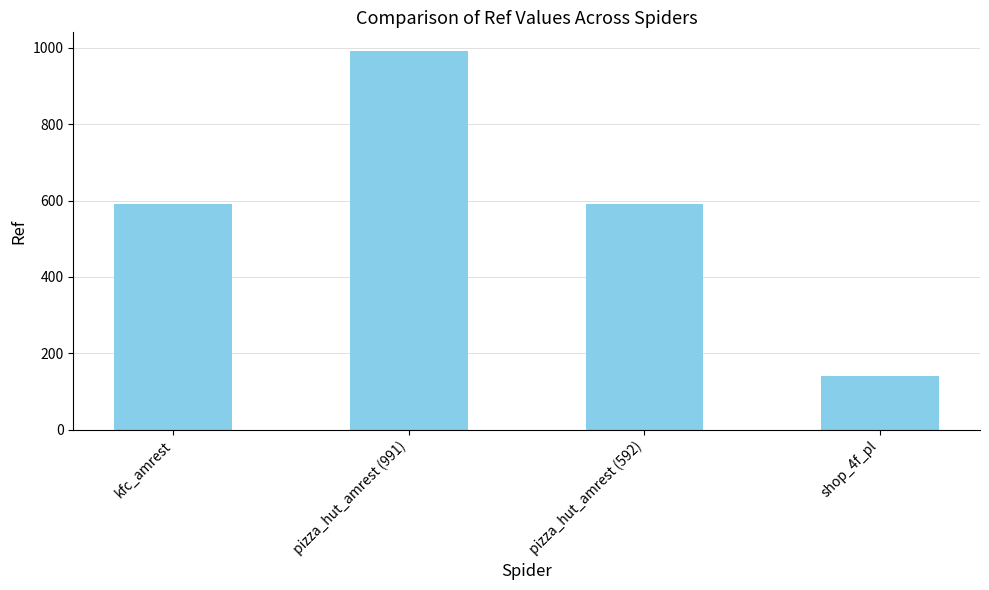

What is the minimum value shown in the chart?

140